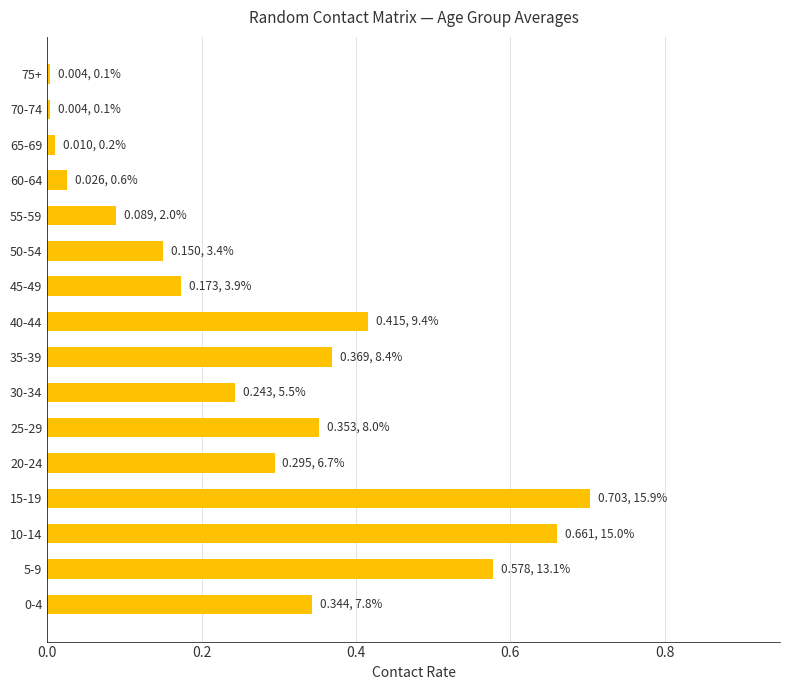

Are the bars grouped side by side (vs. stacked)?

No